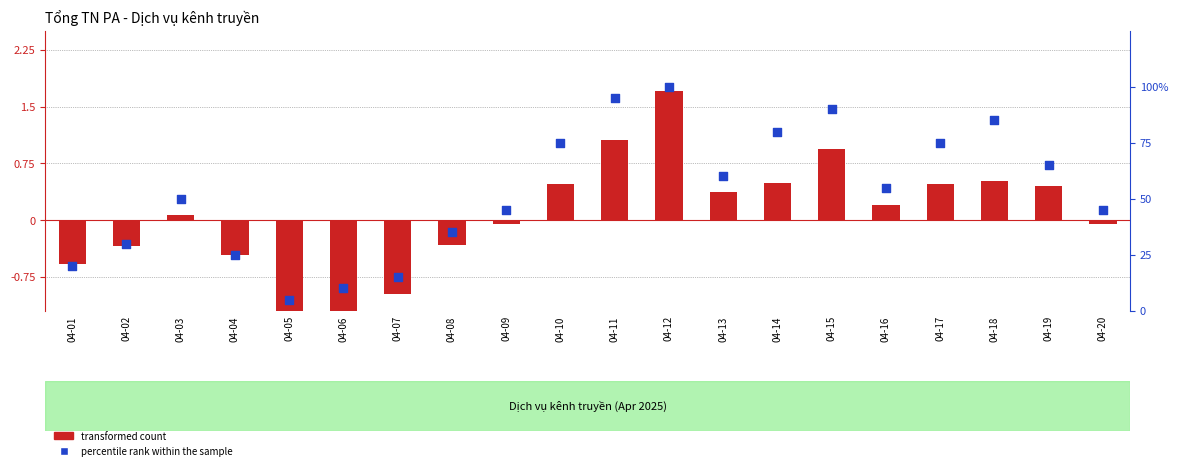

Is the value of transformed count at 04-17 greater than the value of percentile rank within the sample at 04-14?

No